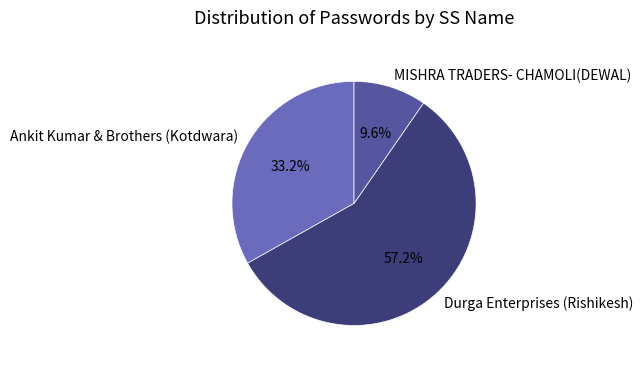

Which category has the smallest portion of the pie?

MISHRA TRADERS- CHAMOLI(DEWAL)